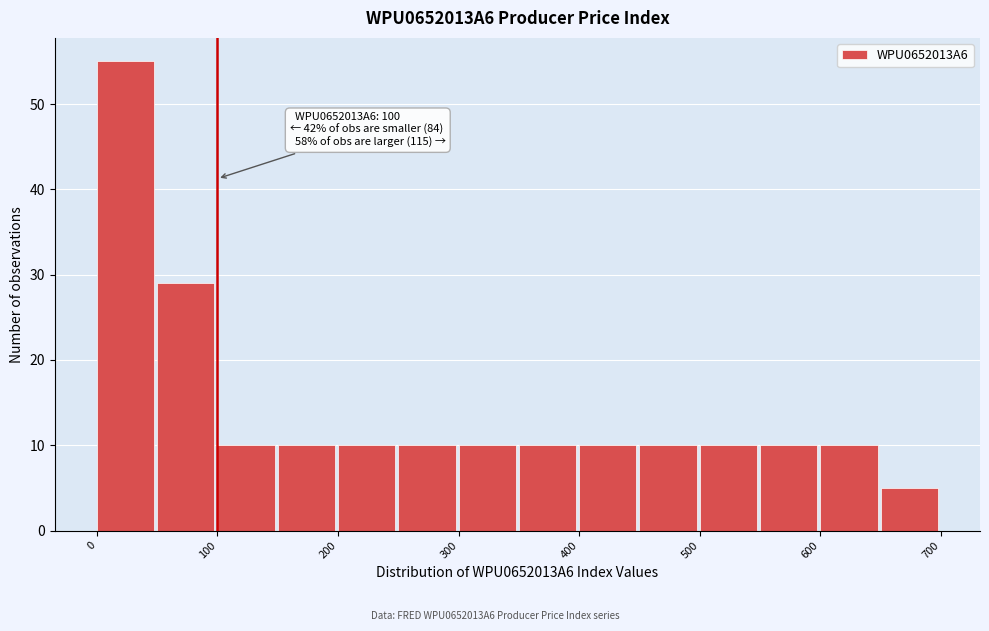

Over which range of the x-axis is the bar tallest?

0 to 50